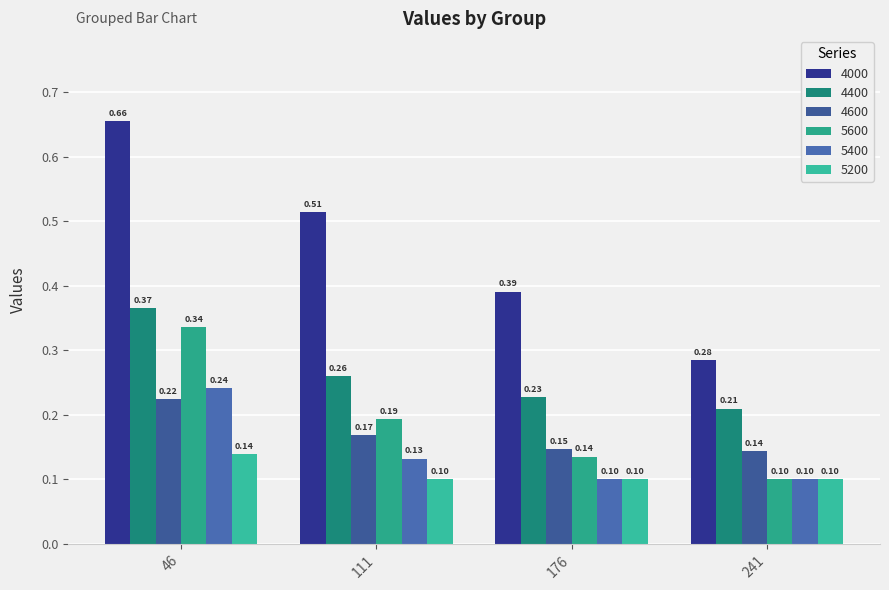

How many bars are there in total?

24